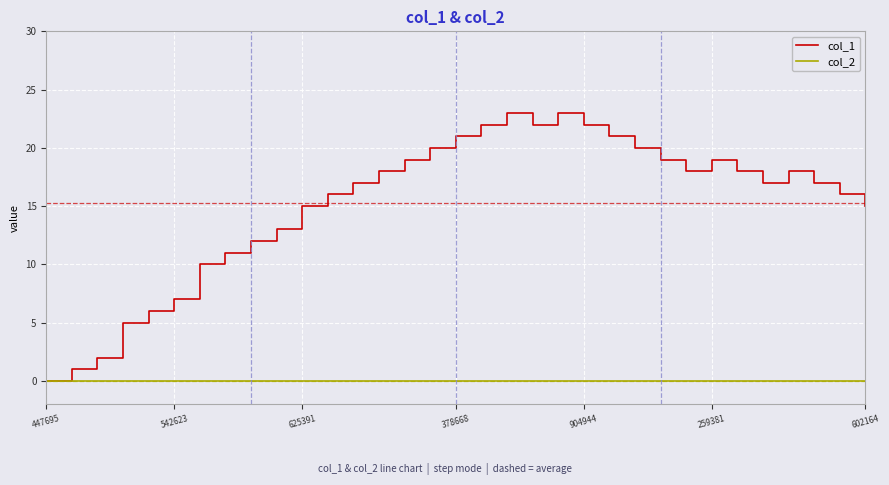

Which series has the largest range (max minus min)?

col_1